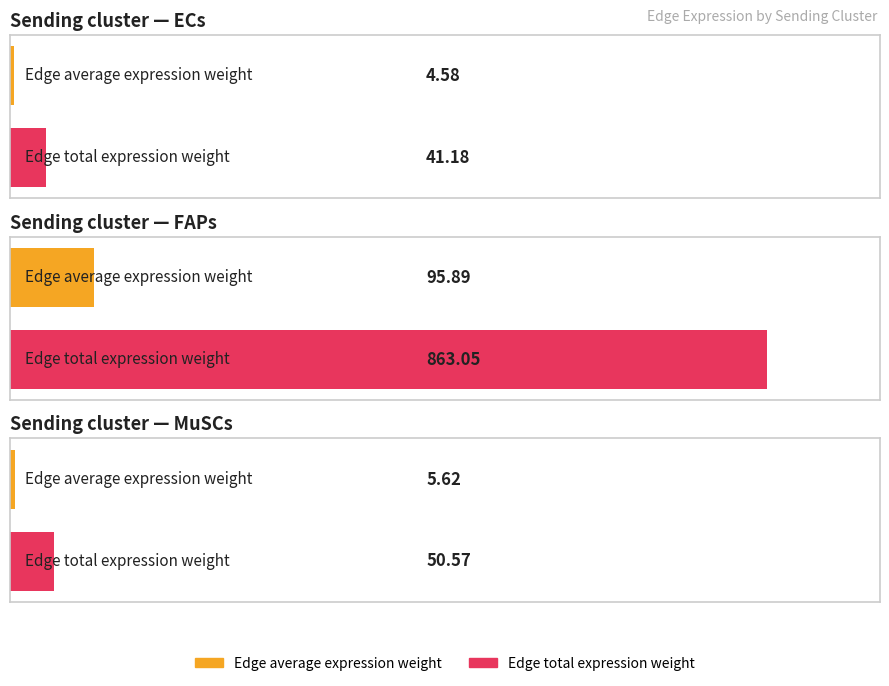

What is the label of the 2nd bar from the left?

FAPs